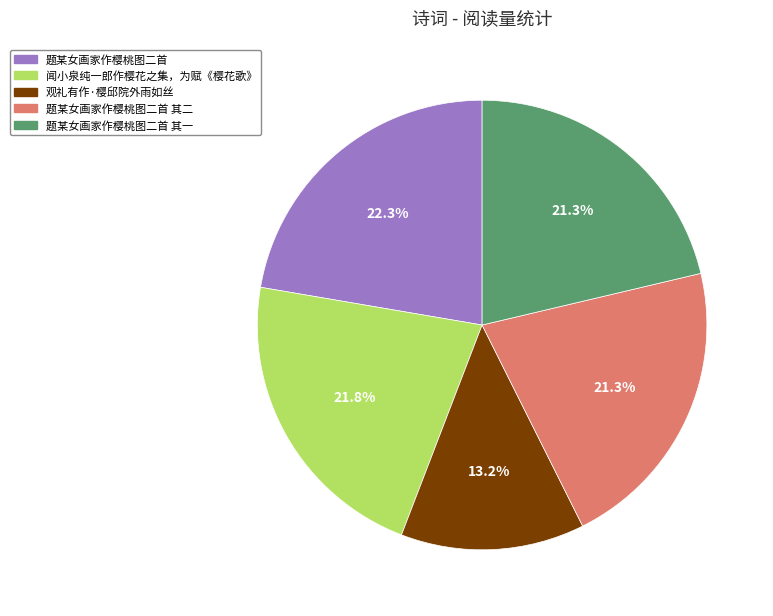

Is there a majority slice in this chart?

No